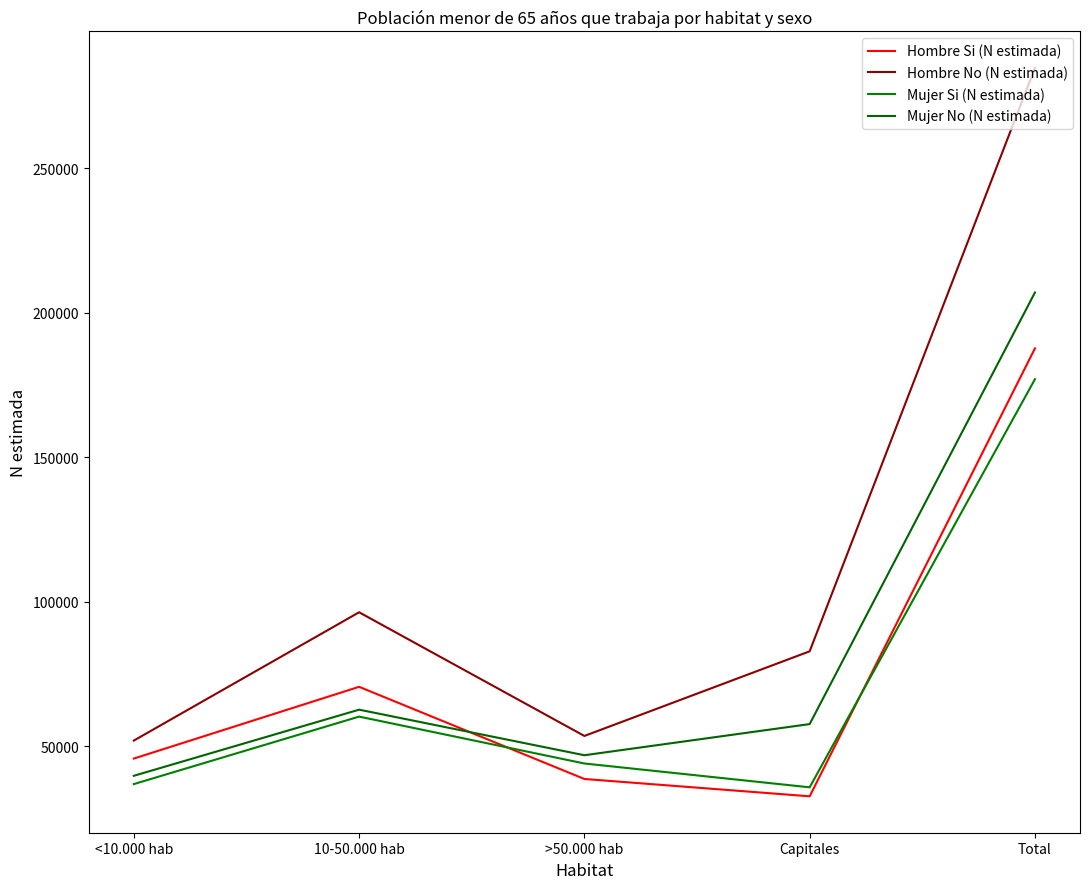

How many data points in Mujer No (N estimada) are less than 57673?

2